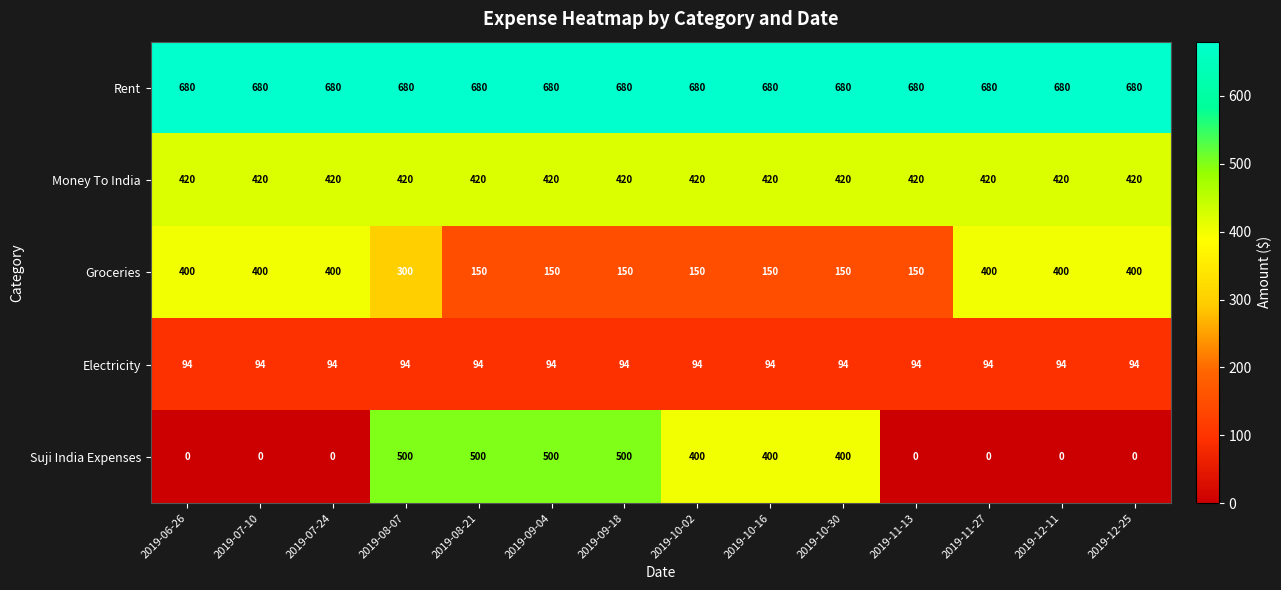

At 2019-08-21, list the series in order from smallest to largest.

Electricity, Groceries, Money To India, Suji India Expenses, Rent